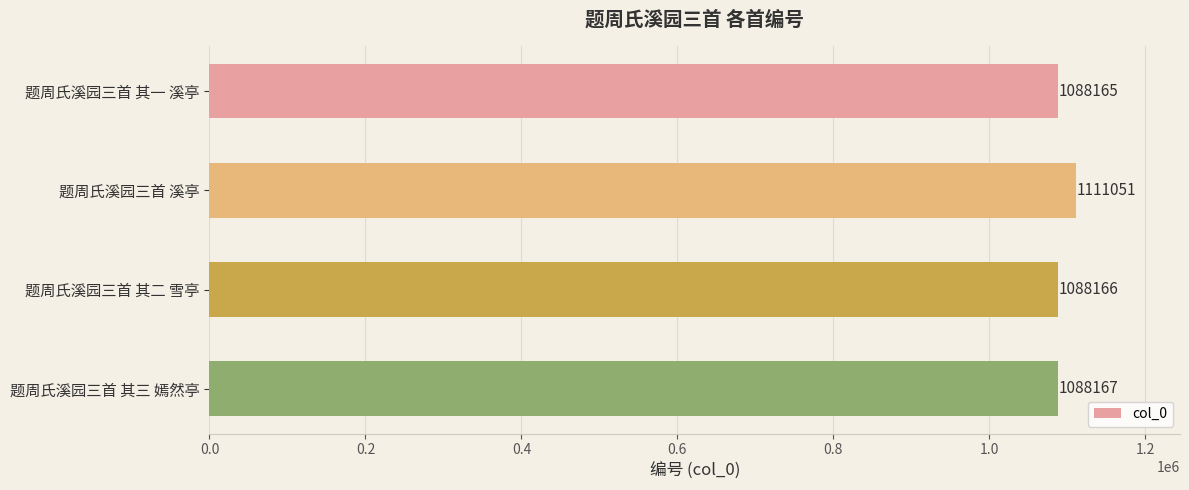

Reading top to bottom, list all the values displayed in this chart.

题周氏溪园三首 其一 溪亭=1088165	题周氏溪园三首 溪亭=1111051	题周氏溪园三首 其二 雪亭=1088166	题周氏溪园三首 其三 嫣然亭=1088167